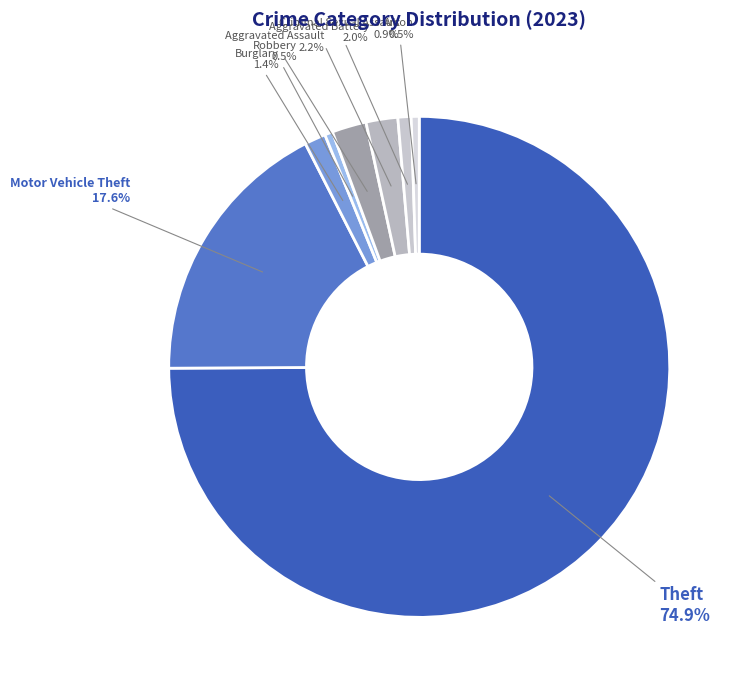

What is the majority slice?

Theft